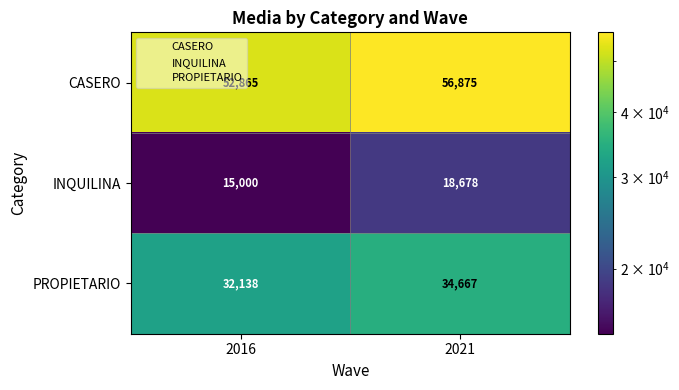

Which series changed the most between 2016 and 2021?

CASERO